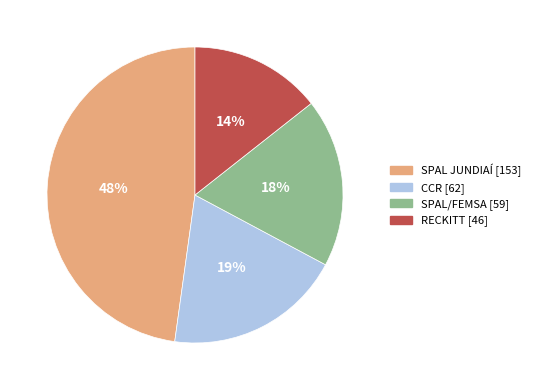

Is it true that CCR is 19% of the pie?

True